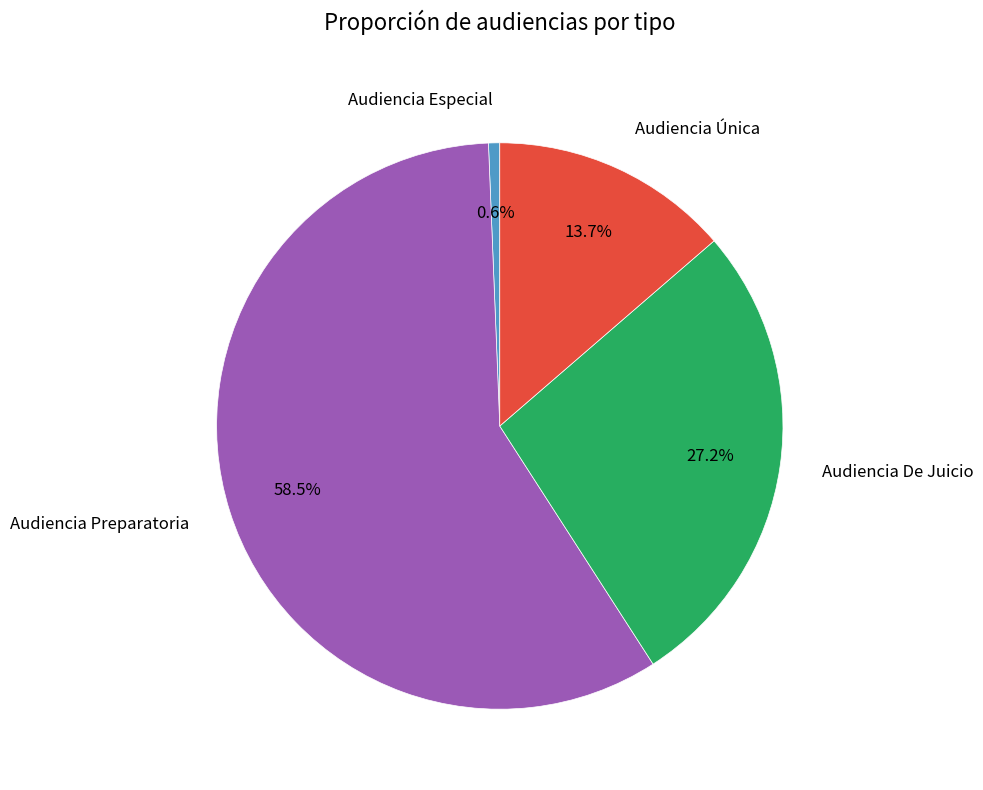

Which has a higher value, Audiencia De Juicio or Audiencia Preparatoria?

Audiencia Preparatoria